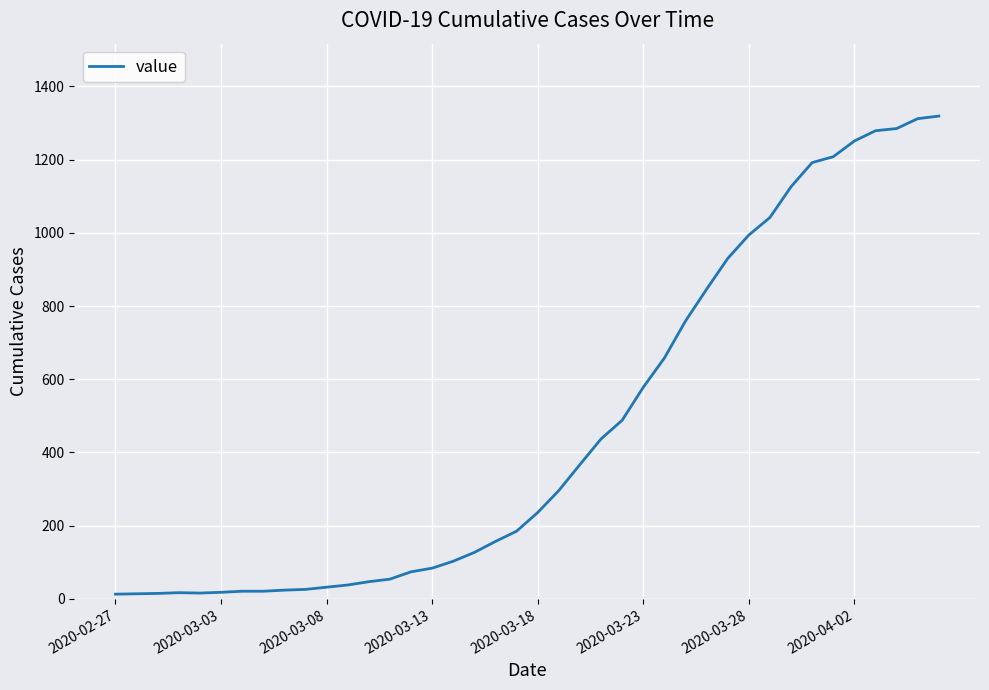

What is the maximum value shown in the chart?

1319